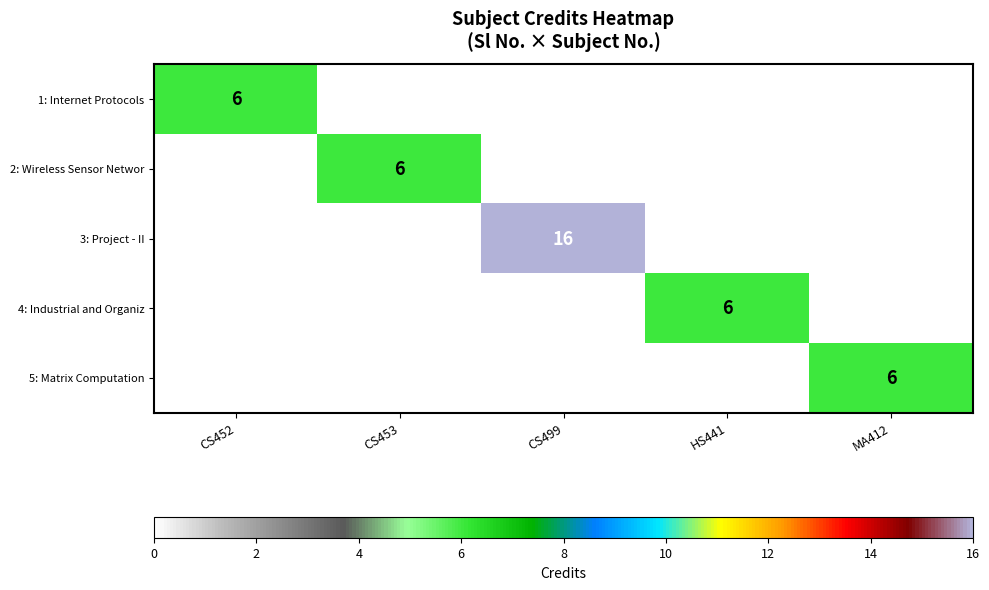

How many distinct data groups are displayed?

5